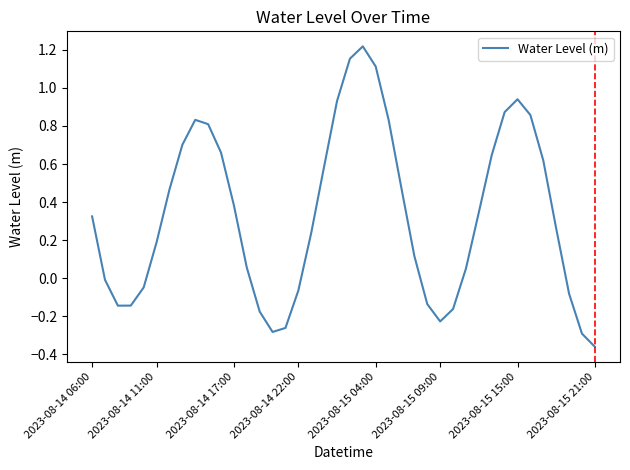

What is the difference between the maximum and minimum values?

1.6